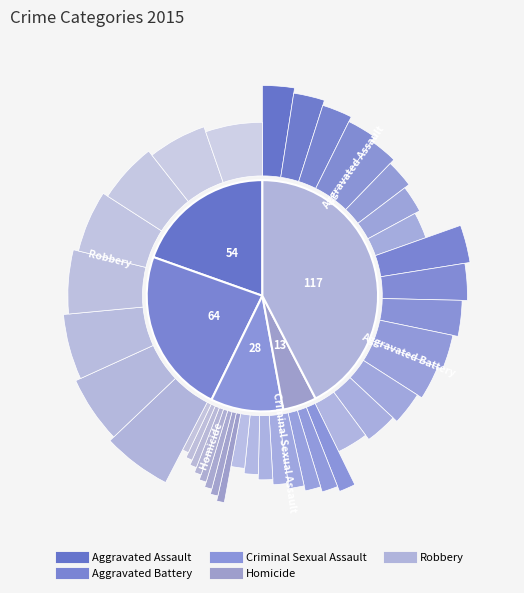

What is the smallest slice in the pie chart?

Homicide